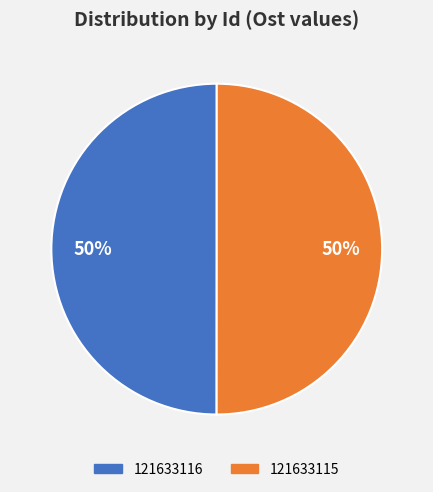

The 121633116 slice represents 43% of the pie. True or false?

False